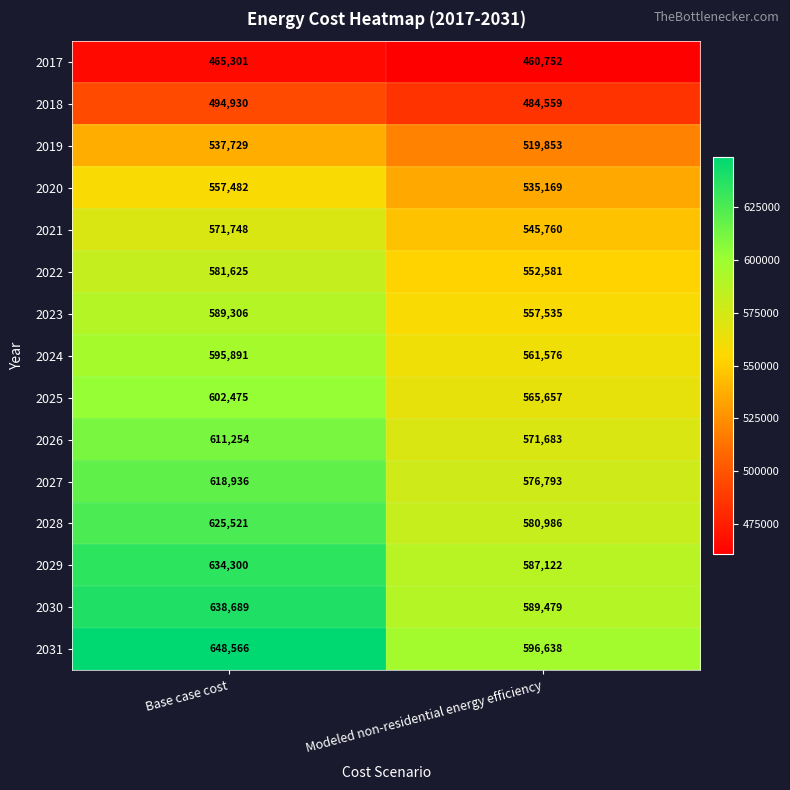

Rank the series at Base case cost from highest to lowest value.

2031, 2030, 2029, 2028, 2027, 2026, 2025, 2024, 2023, 2022, 2021, 2020, 2019, 2018, 2017